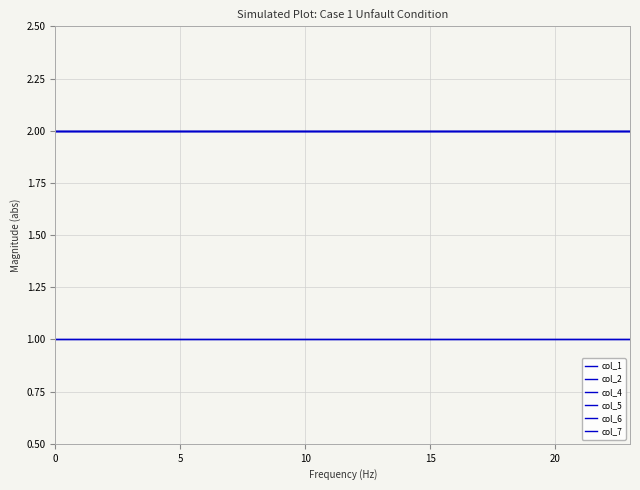

Does the chart display data point markers on the line(s)?

No